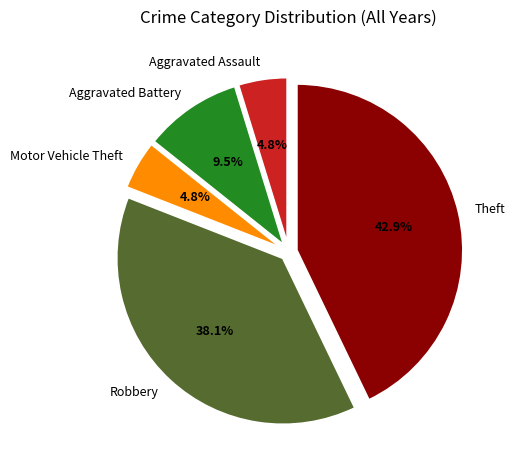

Between Robbery and Theft, which is larger?

Theft